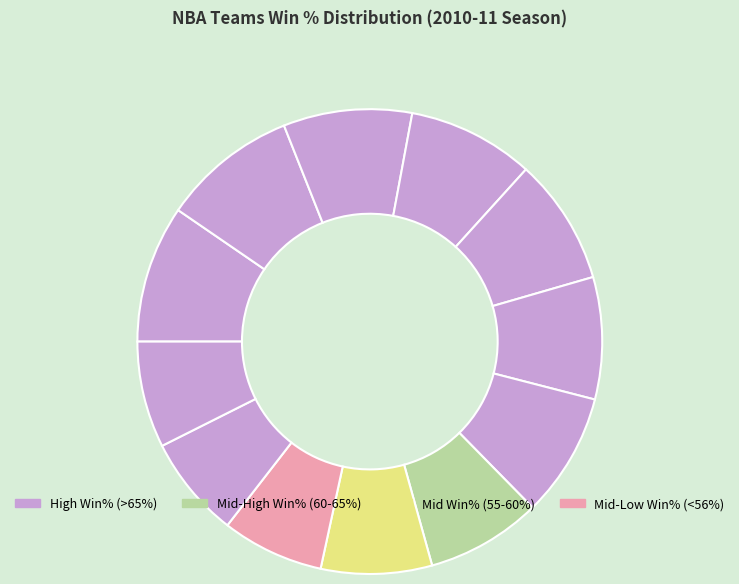

How many slices are in this pie chart?

12